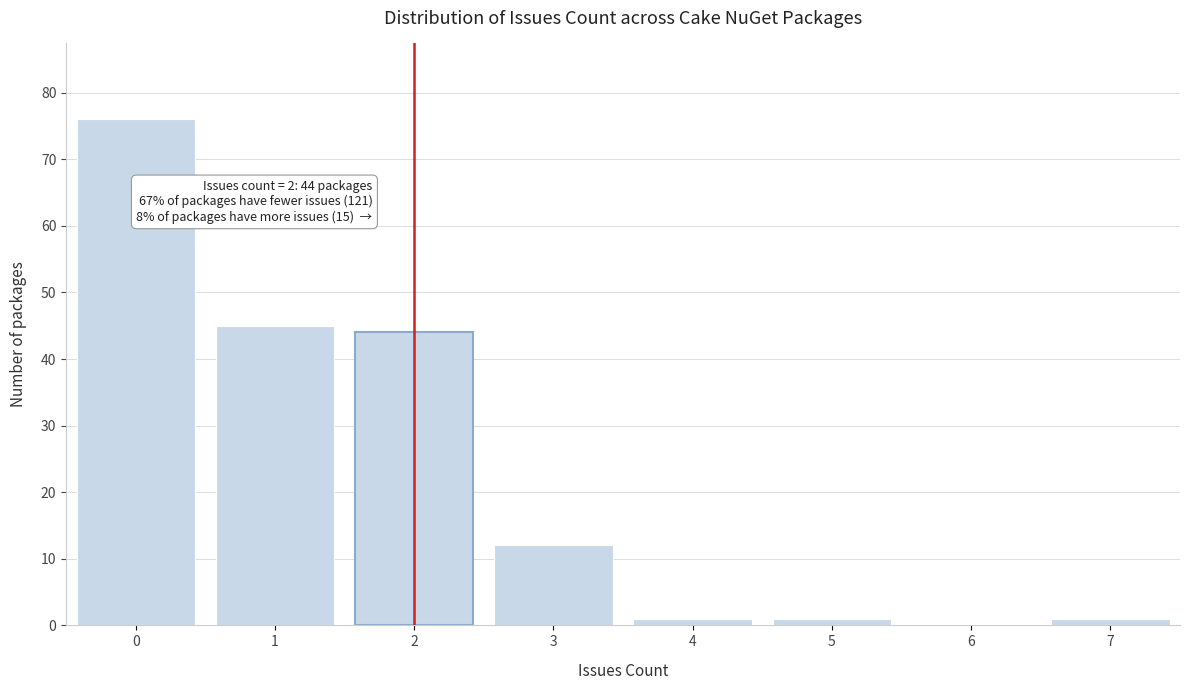

Over which range of the x-axis is the bar tallest?

-0.5 to 0.5